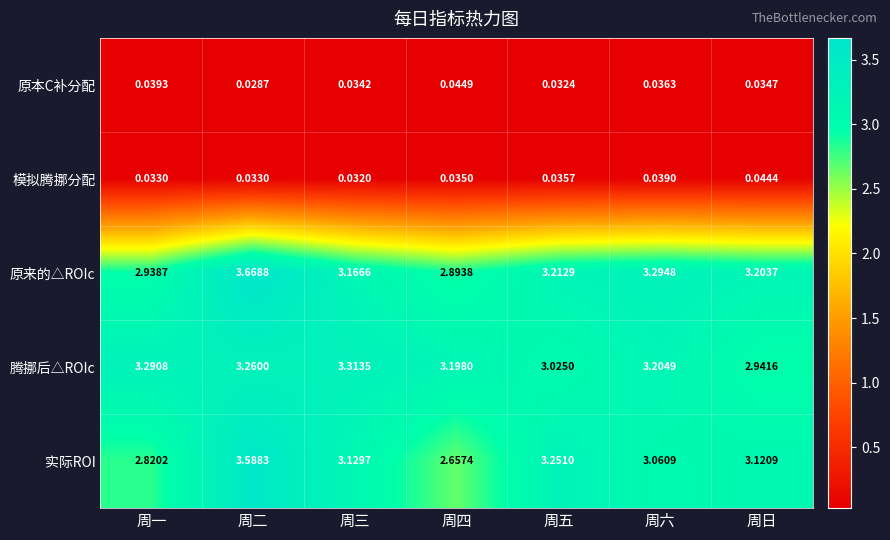

Between 周五 and 周日, which series saw the biggest shift?

实际ROI